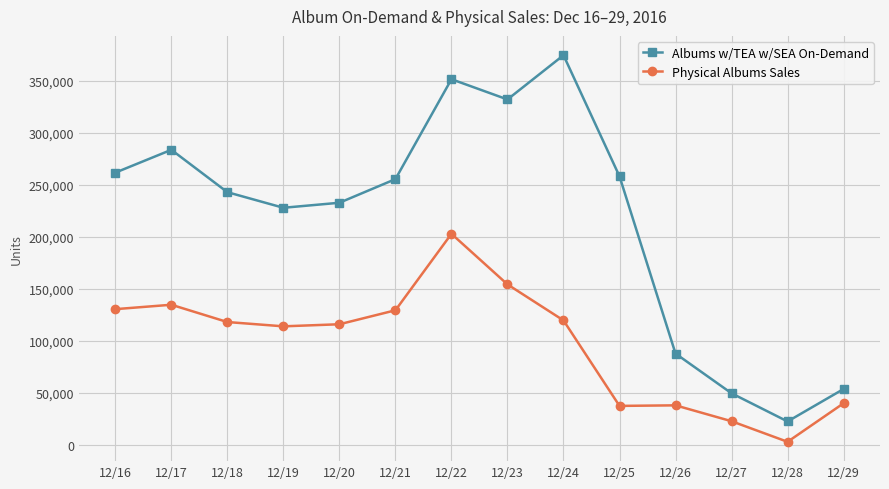

True or false: Physical Albums Sales and Albums w/TEA w/SEA On-Demand cross at least once.

False